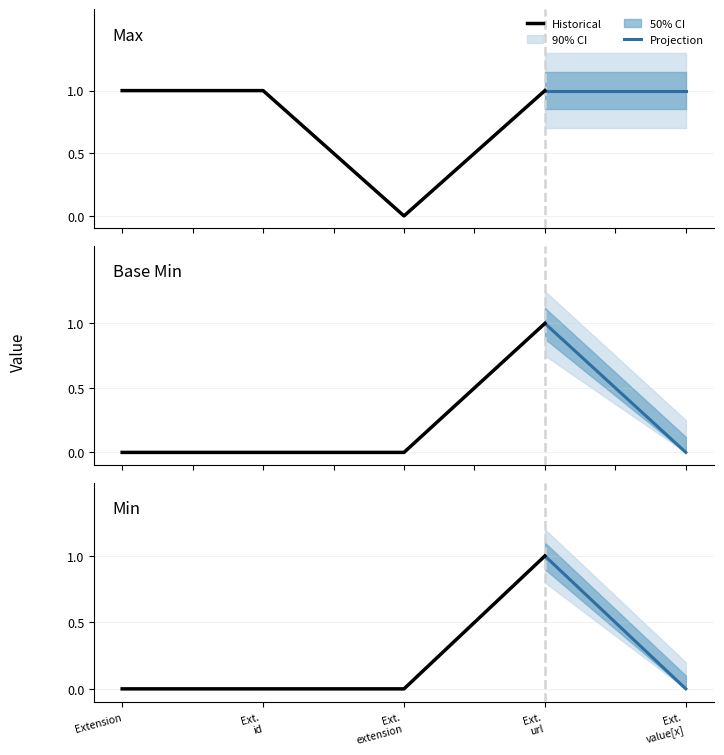

What position from the right is Extension.id?

4